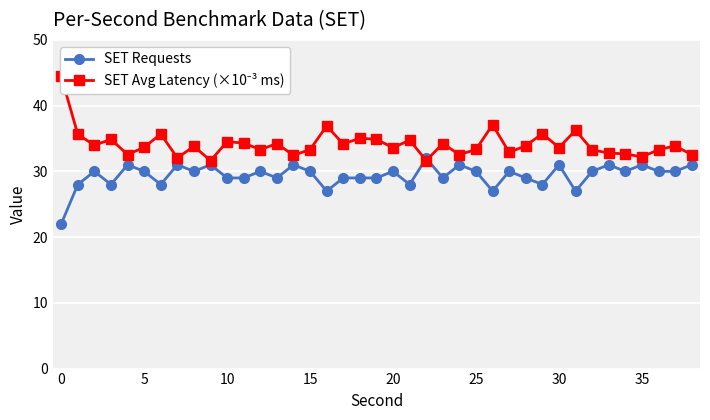

Is it true that SET Requests equals 30 at 25?

True